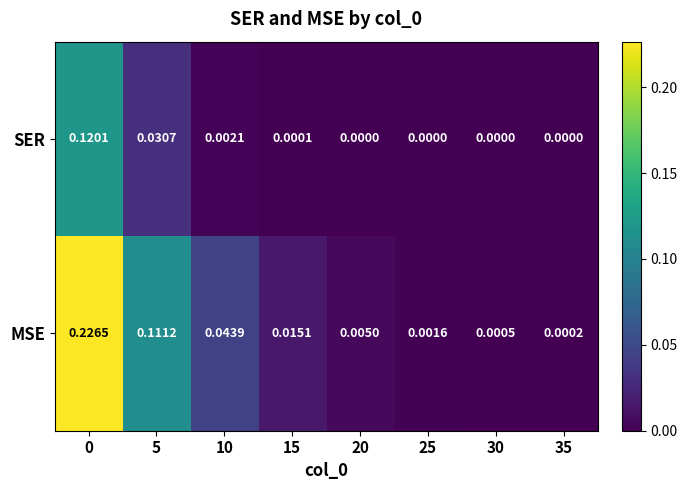

List the series in order of their overall mean, highest first.

MSE, SER